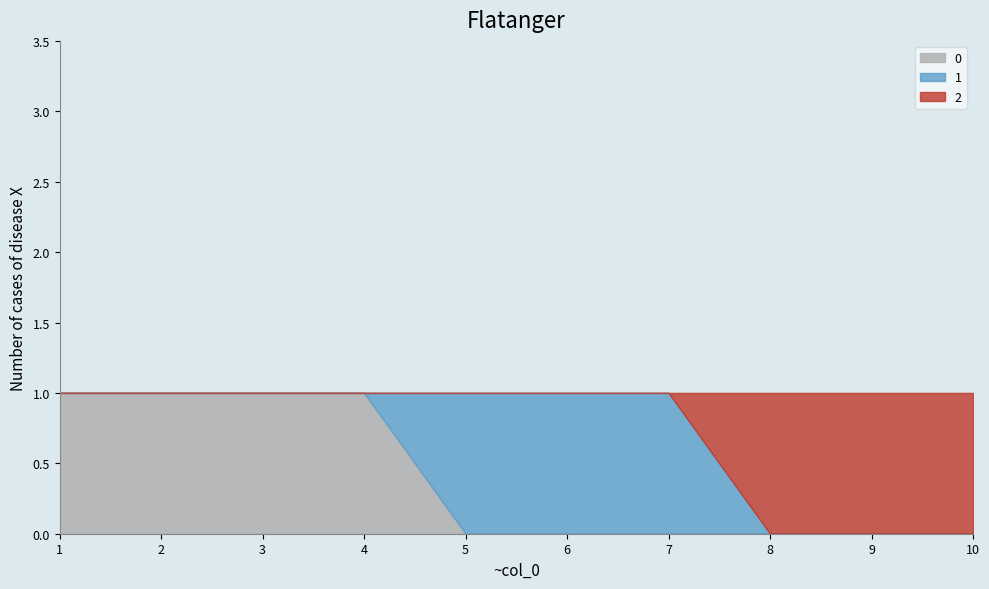

Count the 2 values in the range 0 to 1.

10